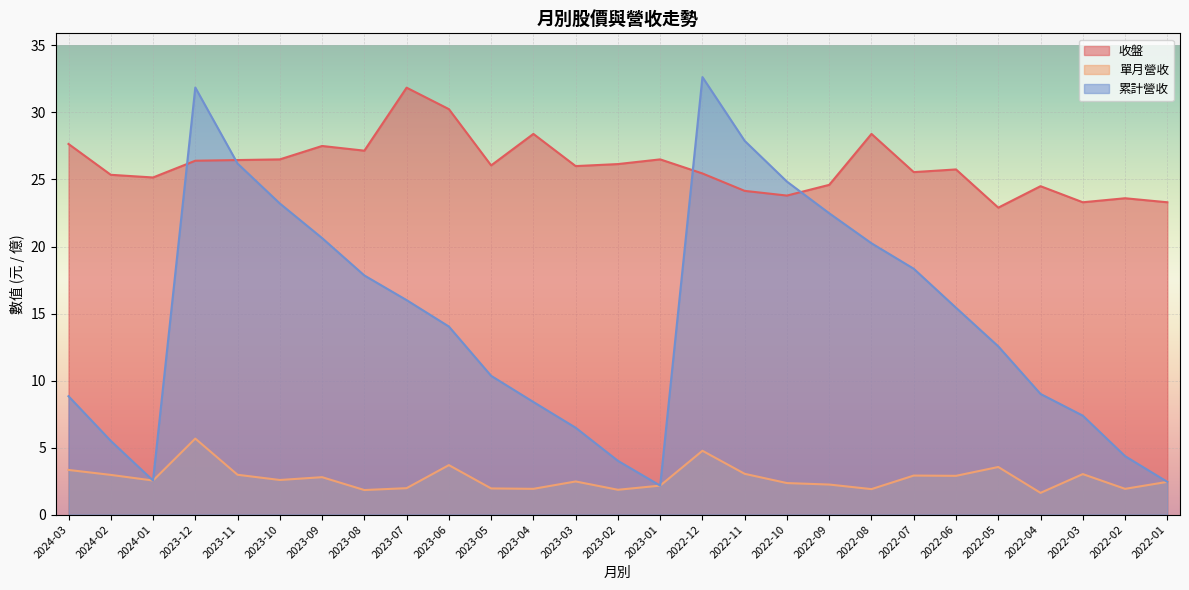

Rank the categories by 收盤 value from lowest to highest.

2022-05, 2022-03, 2022-01, 2022-02, 2022-10, 2022-11, 2022-04, 2022-09, 2024-01, 2024-02, 2022-12, 2022-07, 2022-06, 2023-03, 2023-05, 2023-02, 2023-12, 2023-11, 2023-10, 2023-01, 2023-08, 2023-09, 2024-03, 2023-04, 2022-08, 2023-06, 2023-07